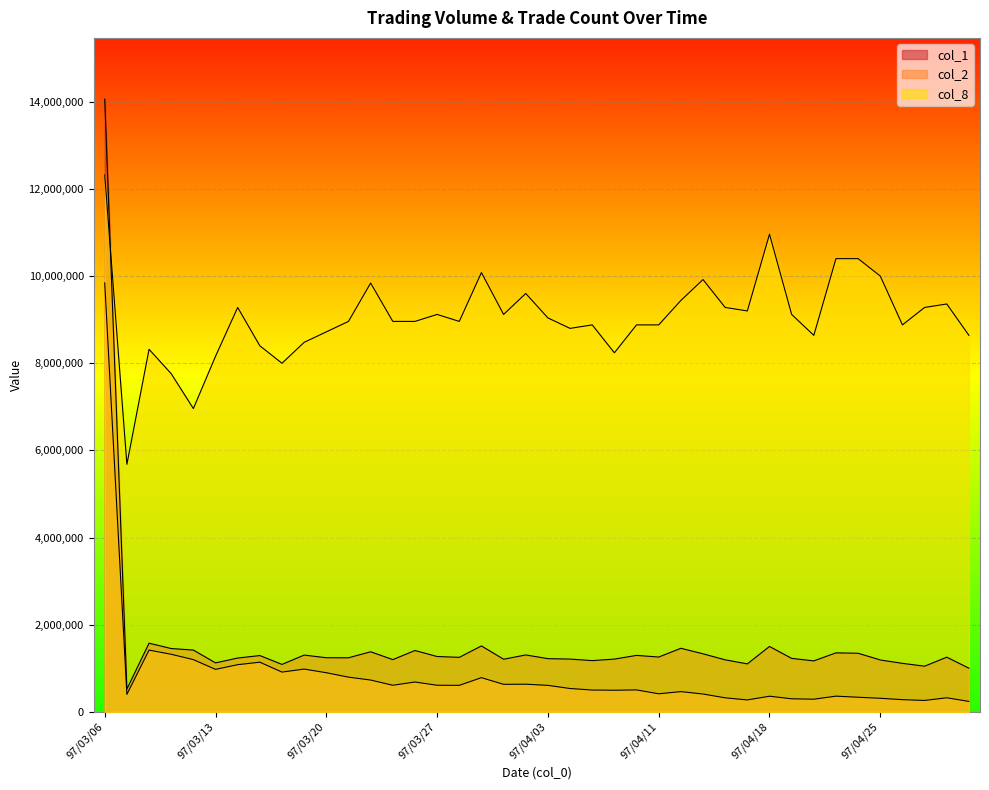

At how many categories does at least one series exceed 11032545?

1